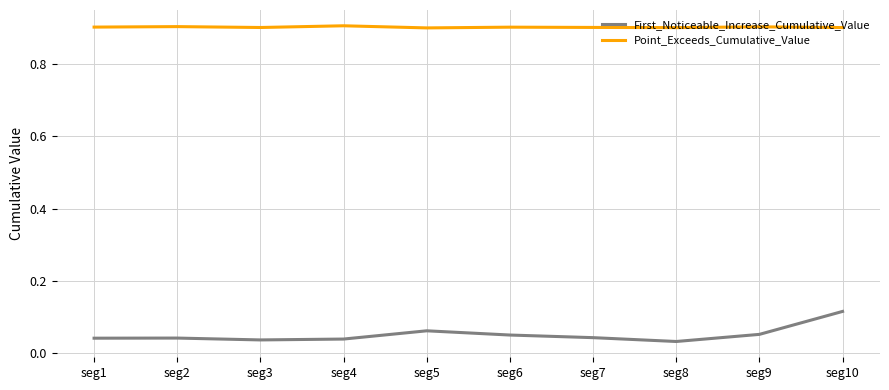

Is the value of First_Noticeable_Increase_Cumulative_Value at seg5 greater than the value of Point_Exceeds_Cumulative_Value at seg9?

No